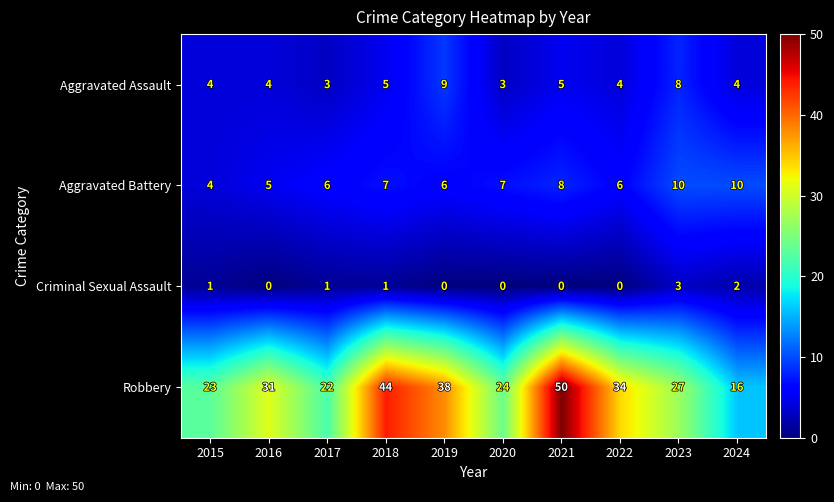

How many Aggravated Battery values are between 6 and 8?

6